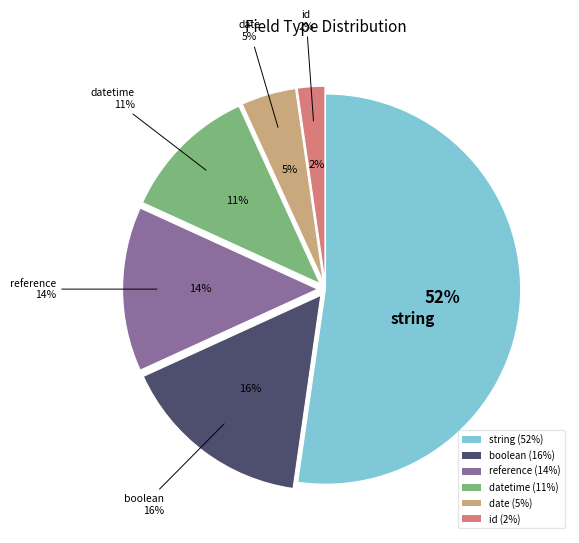

What is the ratio of the value at string to the value at id?

23.0